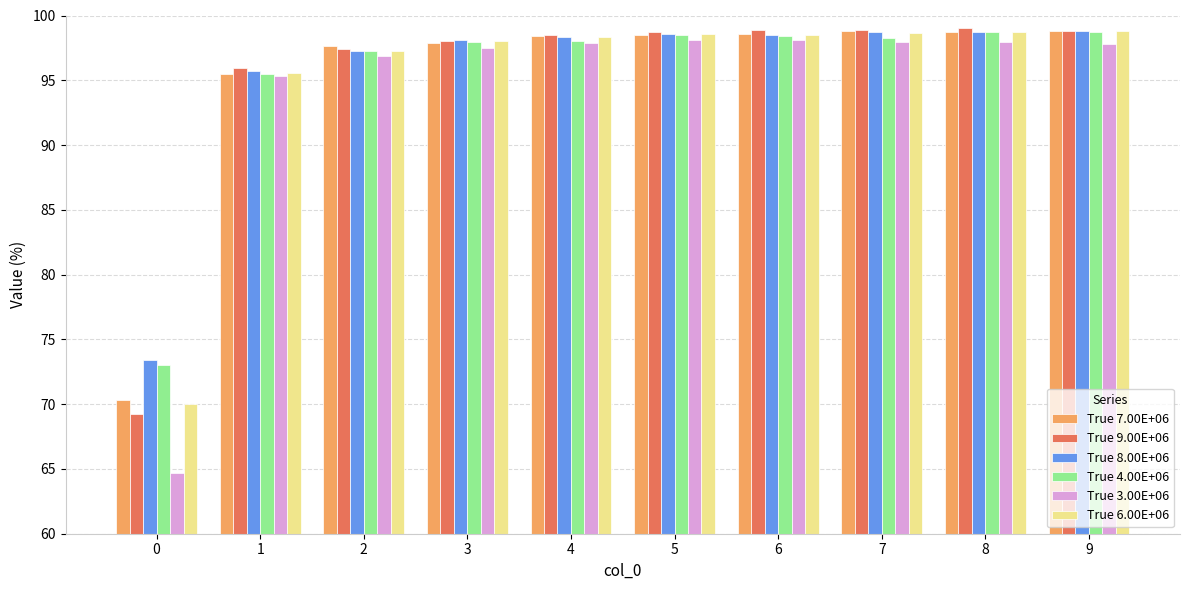

Where is True 7.00E+06 nearest to the value 84?

1